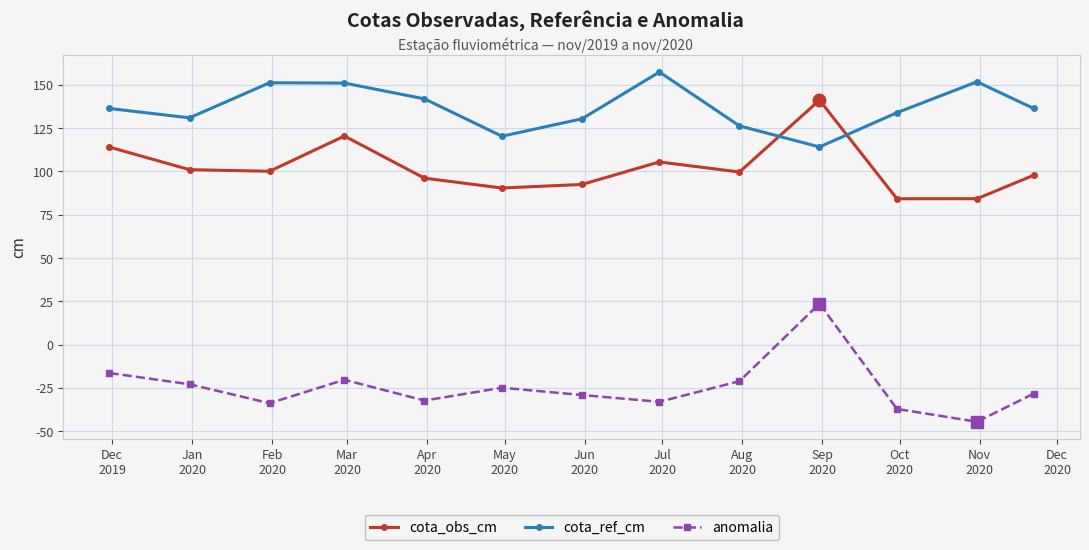

In cota_obs_cm, how many points are lower than both neighbors (excluding endpoints)?

4